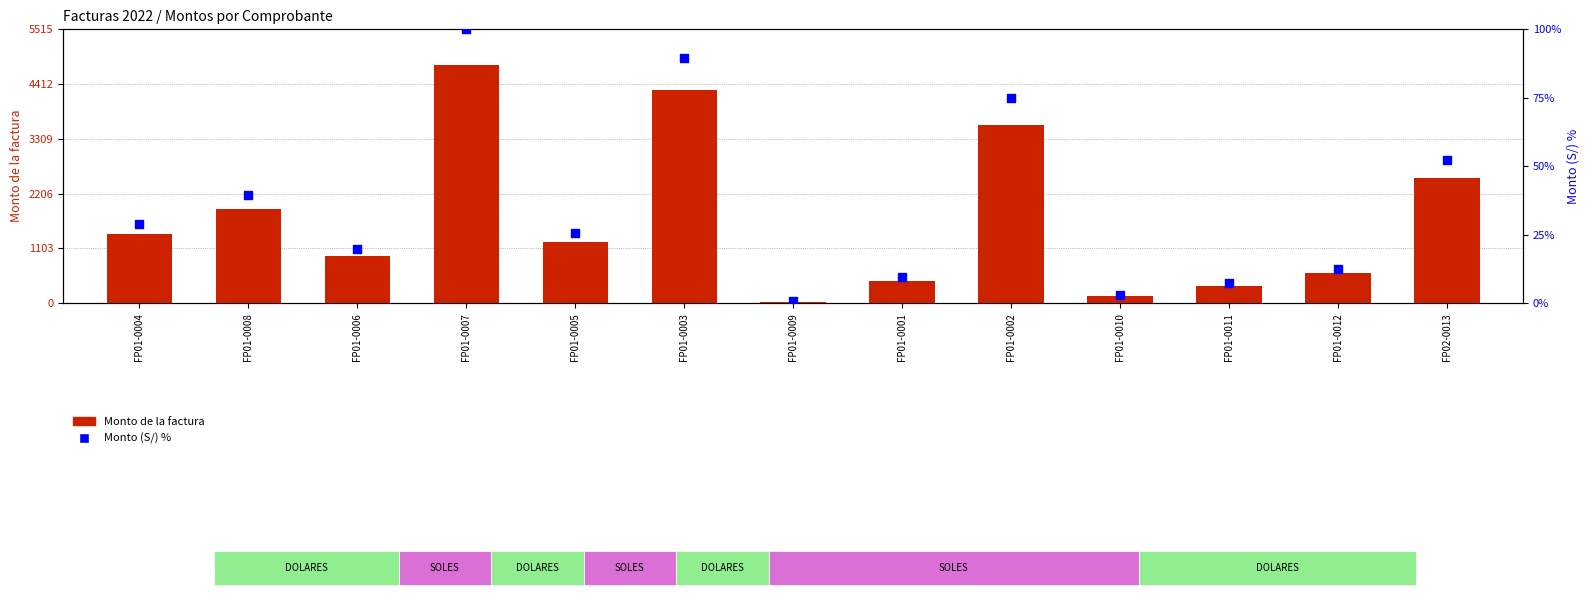

At how many categories does at least one series exceed 1107?

7